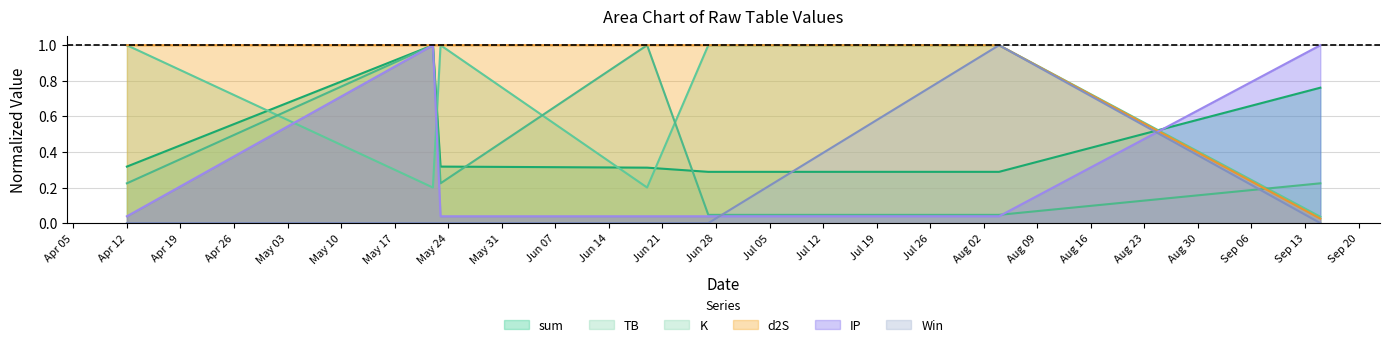

What is the highest value of the K series?

1.0